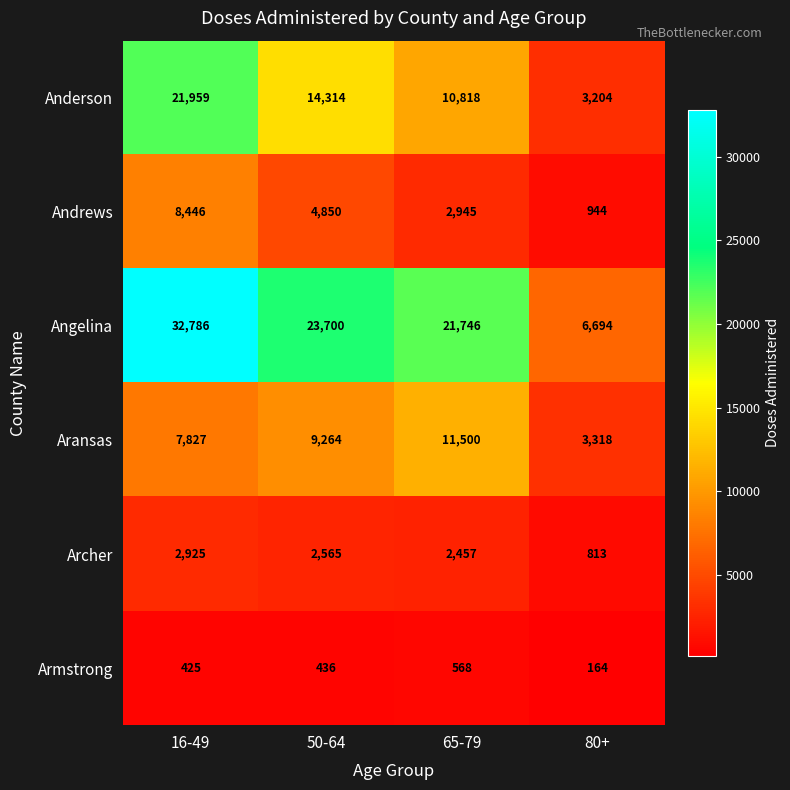

What is the total value across all series at 16-49?

74368